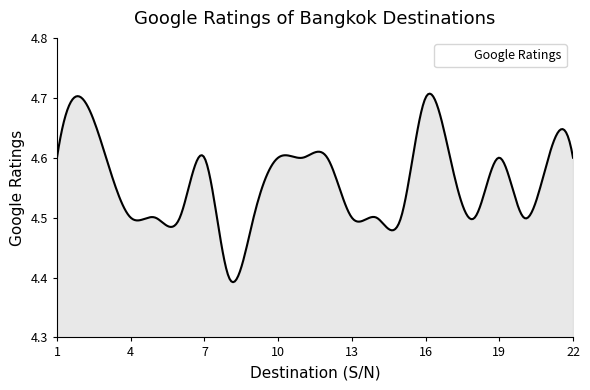

What is the difference between the maximum and minimum values?

0.3